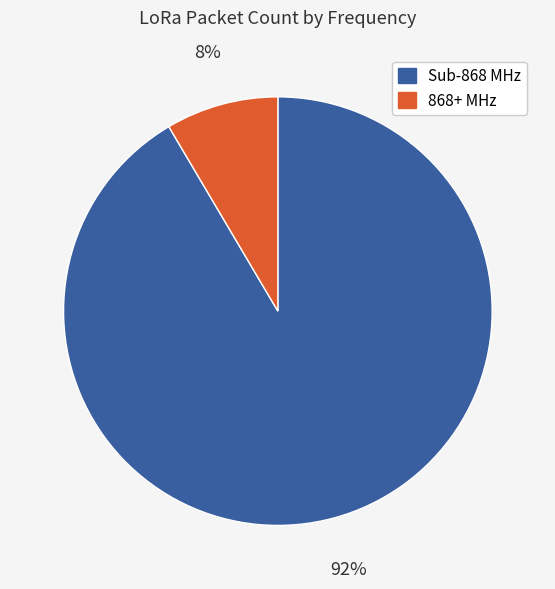

Is there any slice that represents more than half of the pie?

Yes